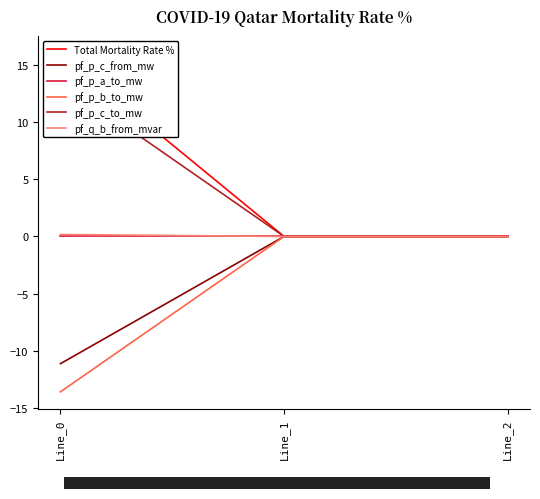

Reading left to right, transcribe all the data shown in this chart.

Total Mortality Rate %: 16.0	0.0	0.0
pf_p_c_from_mw: -11.1	-0.0	-0.0
pf_p_a_to_mw: 0.0	0.0	0.0
pf_p_b_to_mw: -13.6	-0.0	-0.0
pf_p_c_to_mw: 13.6	-0.0	-0.0
pf_q_b_from_mvar: 0.2	0.0	0.0